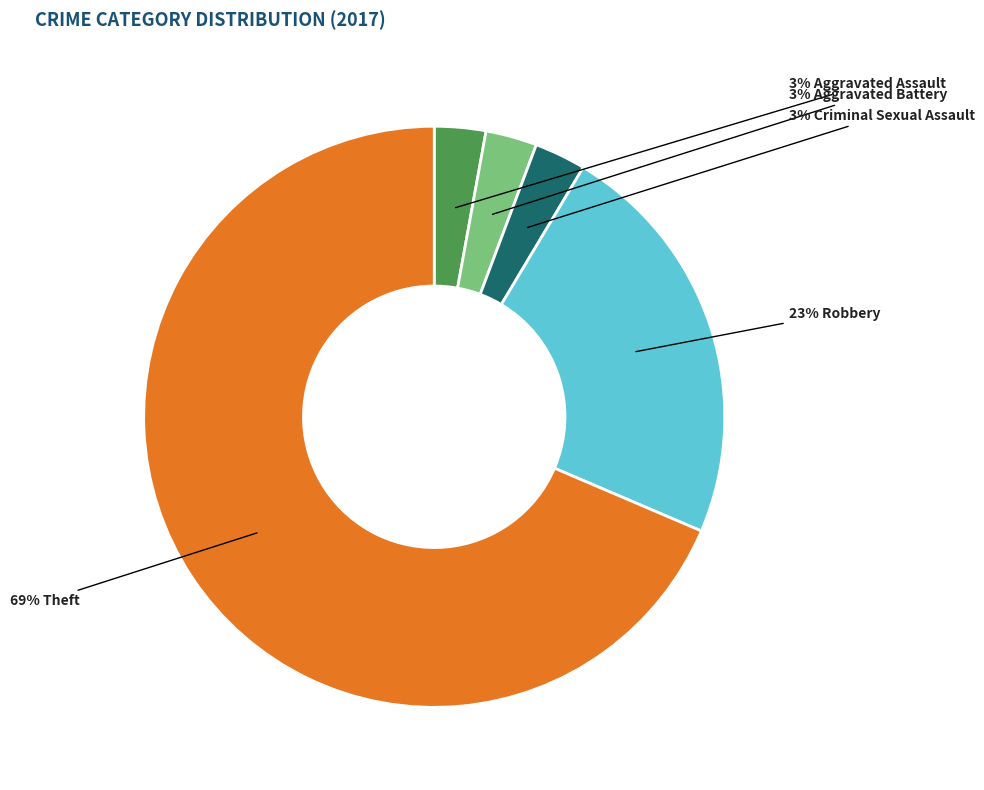

To the nearest percent, what is the average slice percentage?

20%